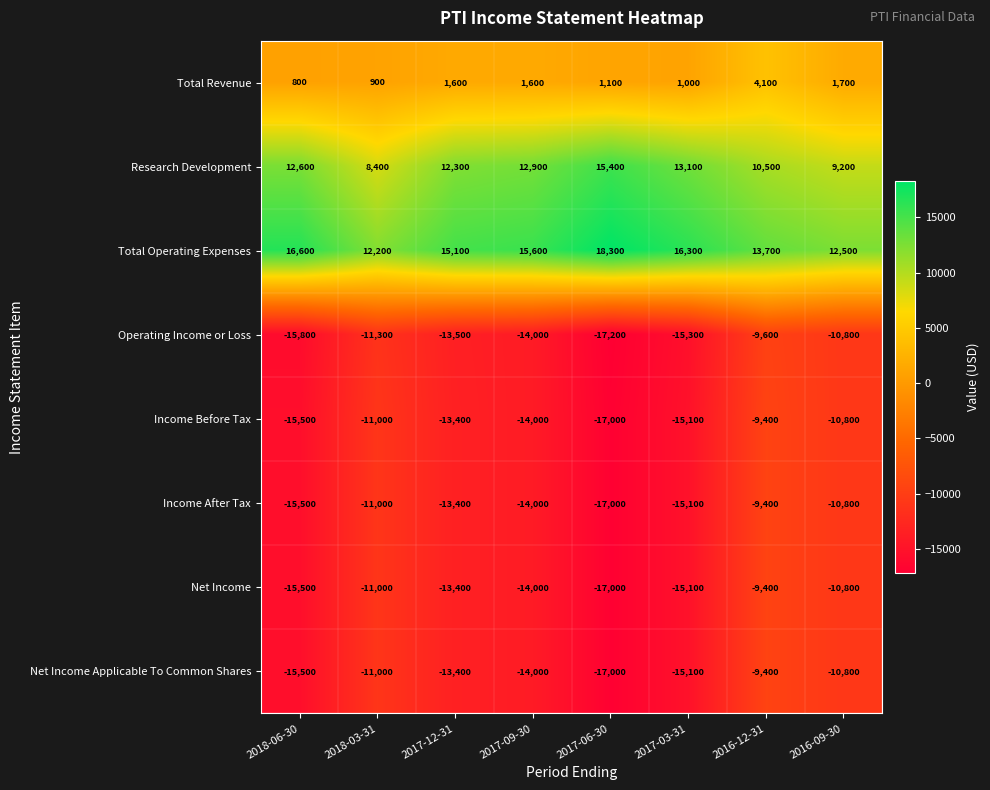

The Net Income Applicable To Common Shares series shows -17000 at 2017-06-30. True or false?

True